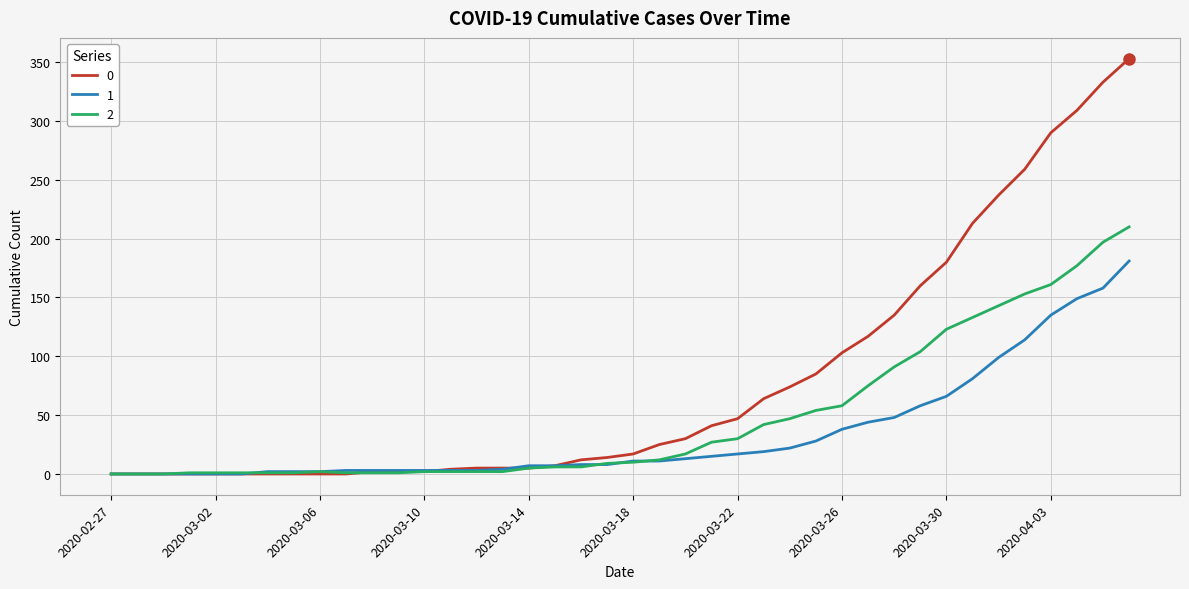

What is the maximum value shown in the chart?

353